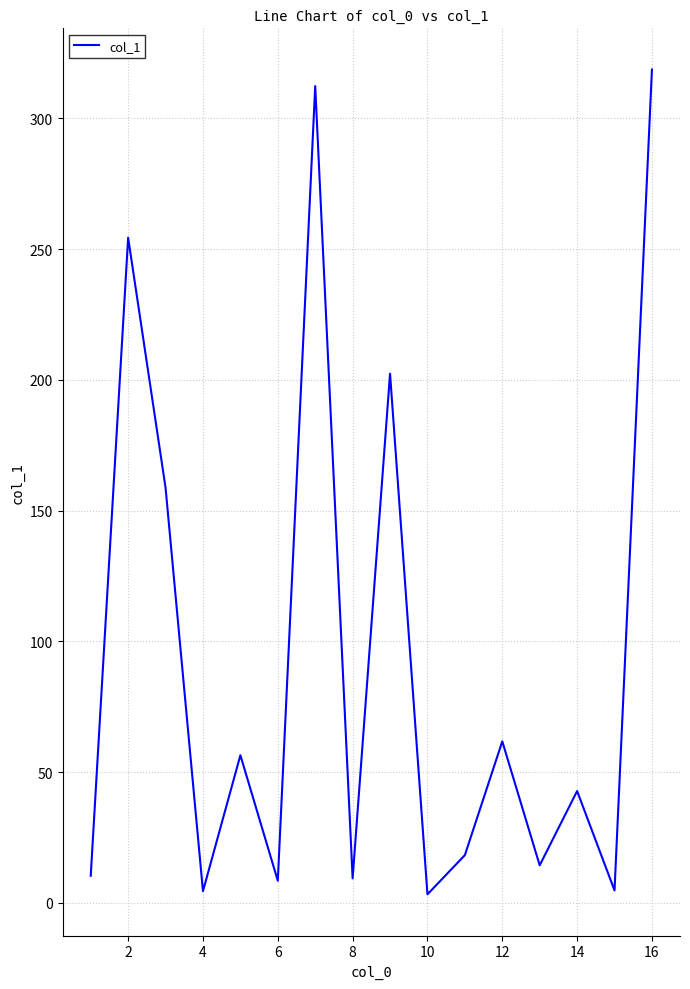

What is the maximum value shown in the chart?

318.7